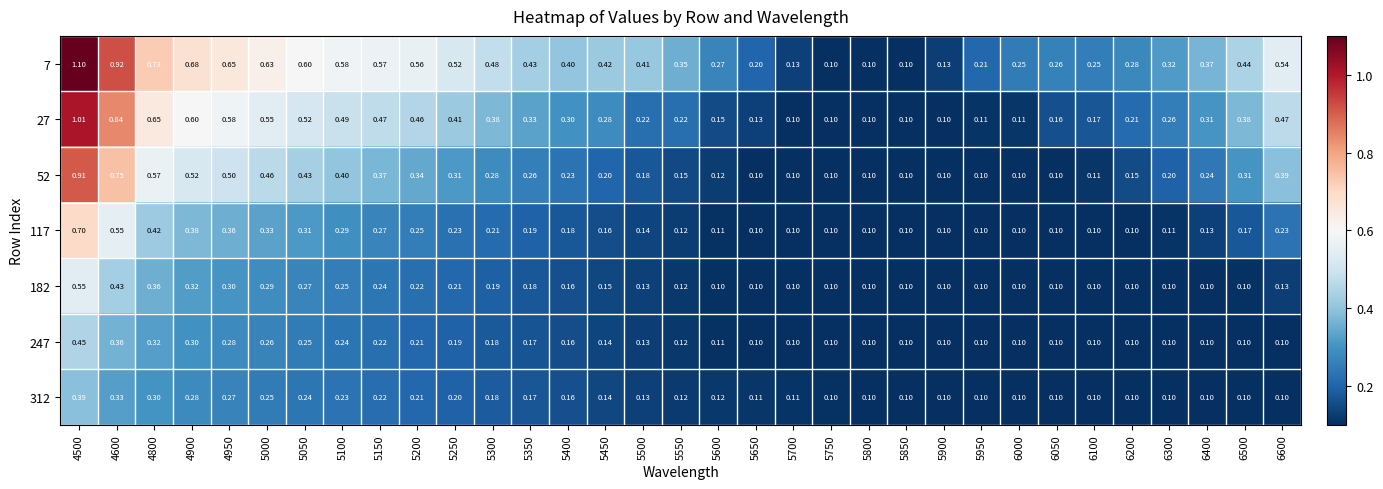

Rank the series by their maximum value, from highest to lowest.

7, 27, 52, 117, 182, 247, 312